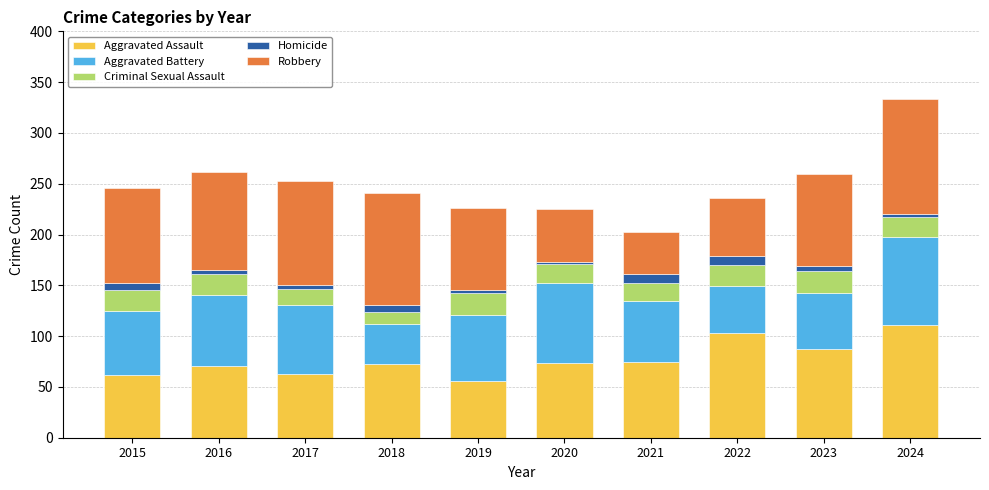

What is the minimum value for Aggravated Assault?

56